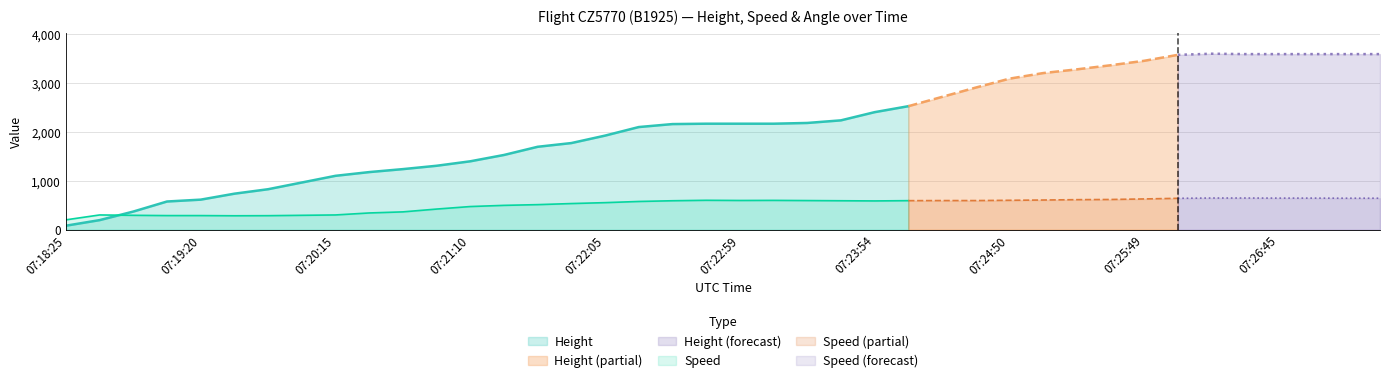

What value does the Height series have at 07:18:50?

198.1